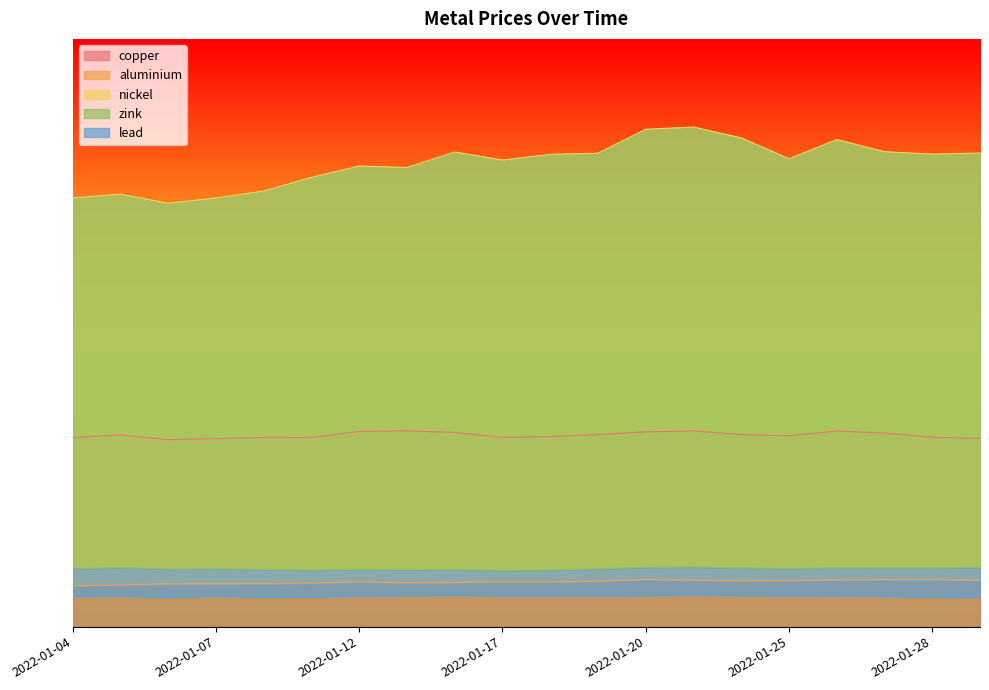

What is the highest value of the zink series?

0.1